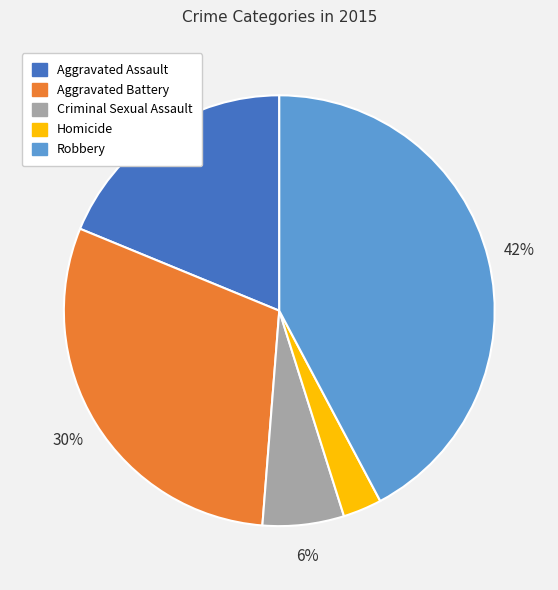

Is there a majority slice in this chart?

No